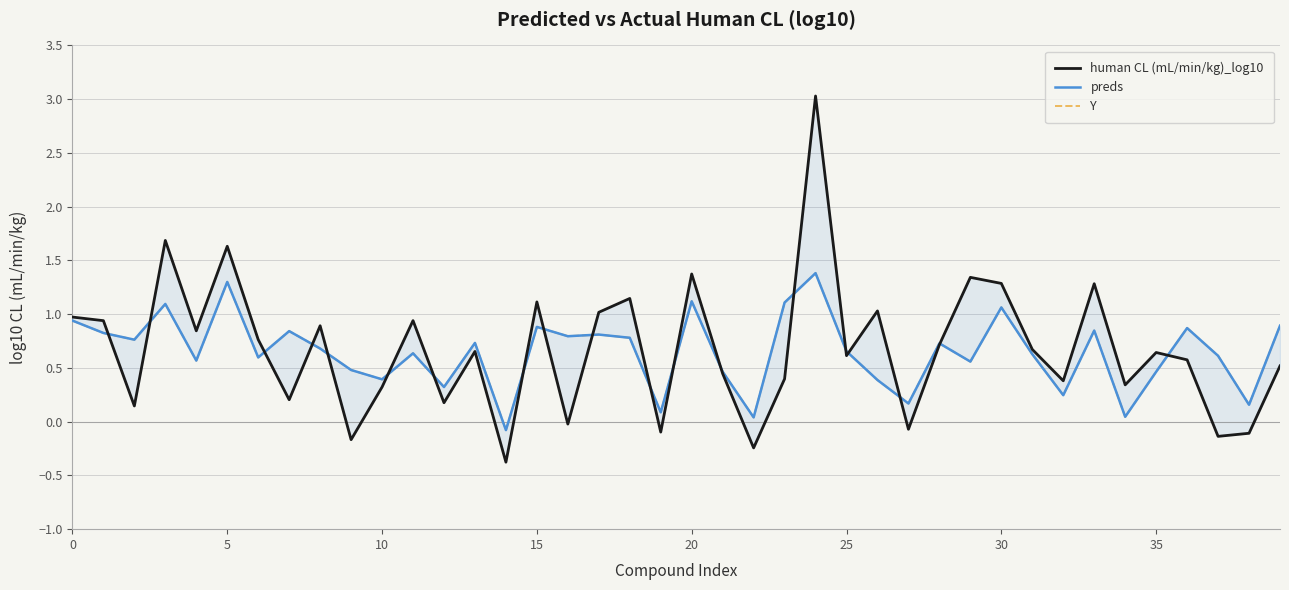

Rank the series by their maximum value, from lowest to highest.

preds, Y, human CL (mL/min/kg)_log10